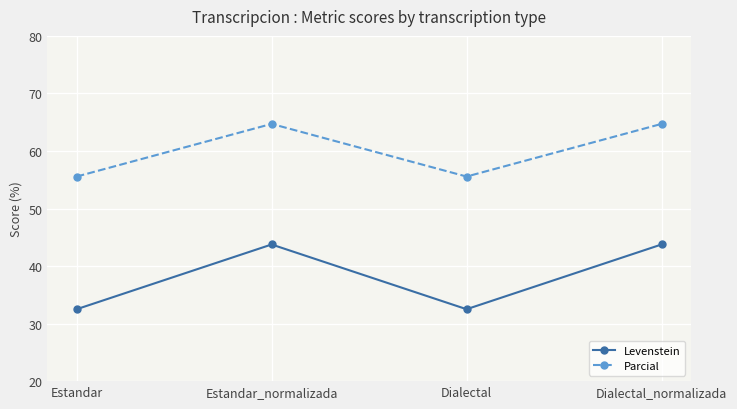

Rank the series at Estandar from highest to lowest value.

Parcial, Levenstein